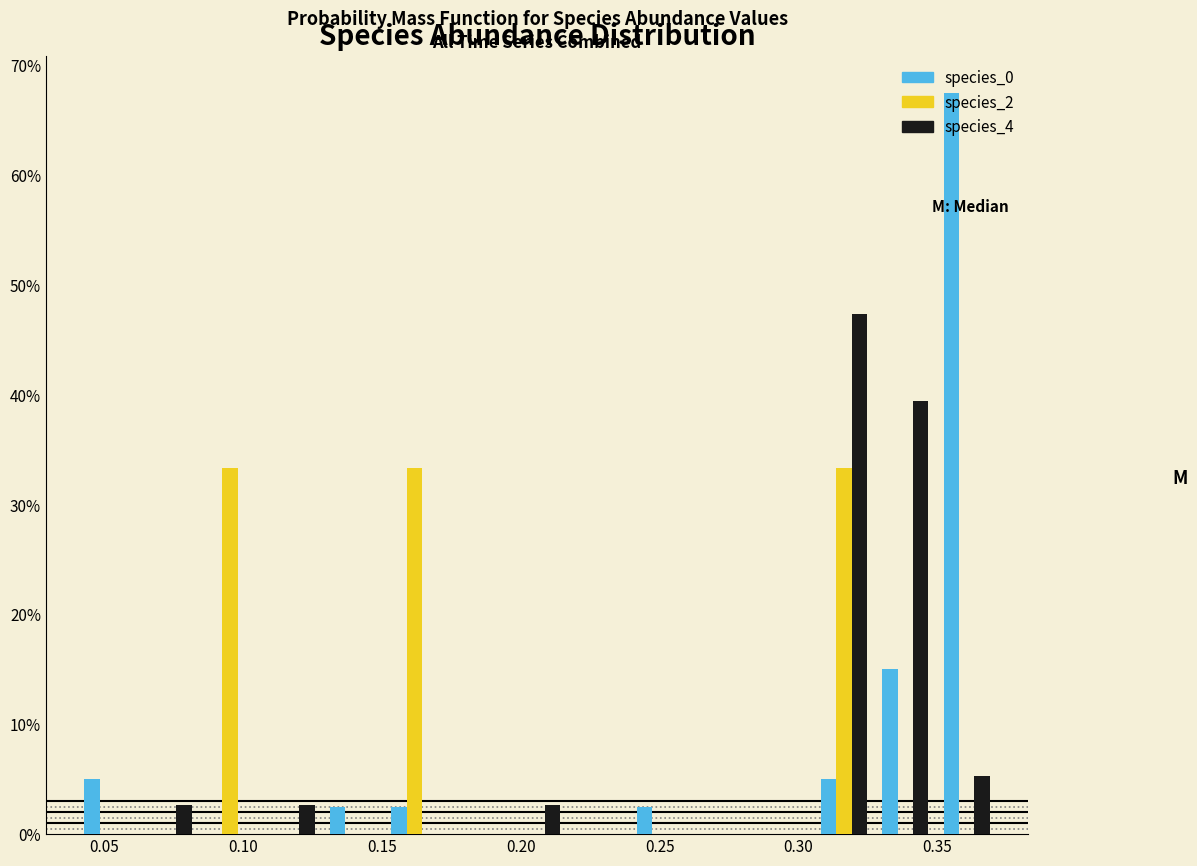

In the species_4 series, which range on the x-axis has the tallest bar?

0.305 to 0.325